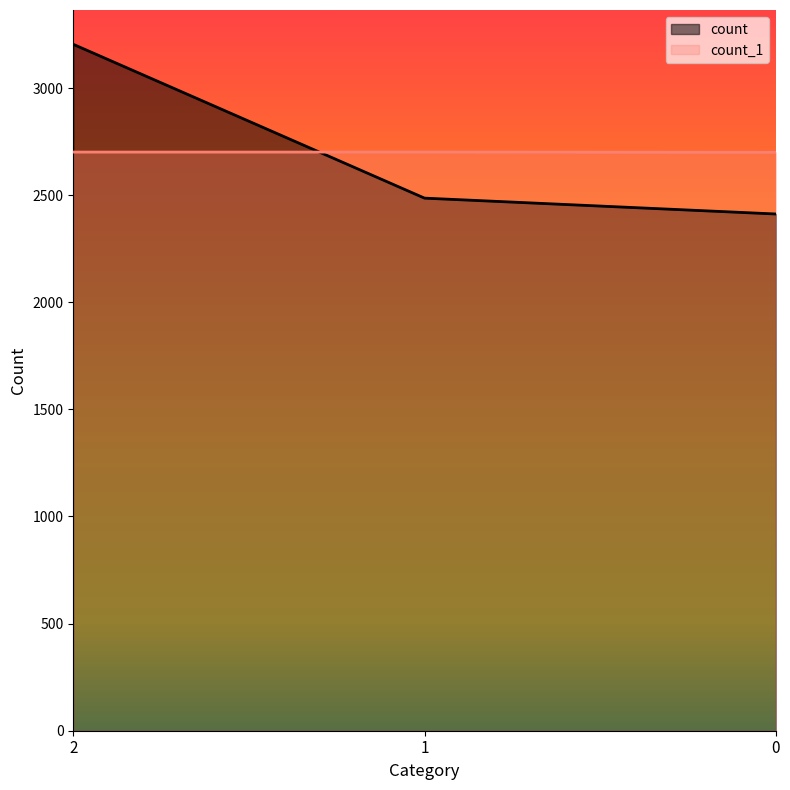

What are all the series names shown in the legend?

count, count_1